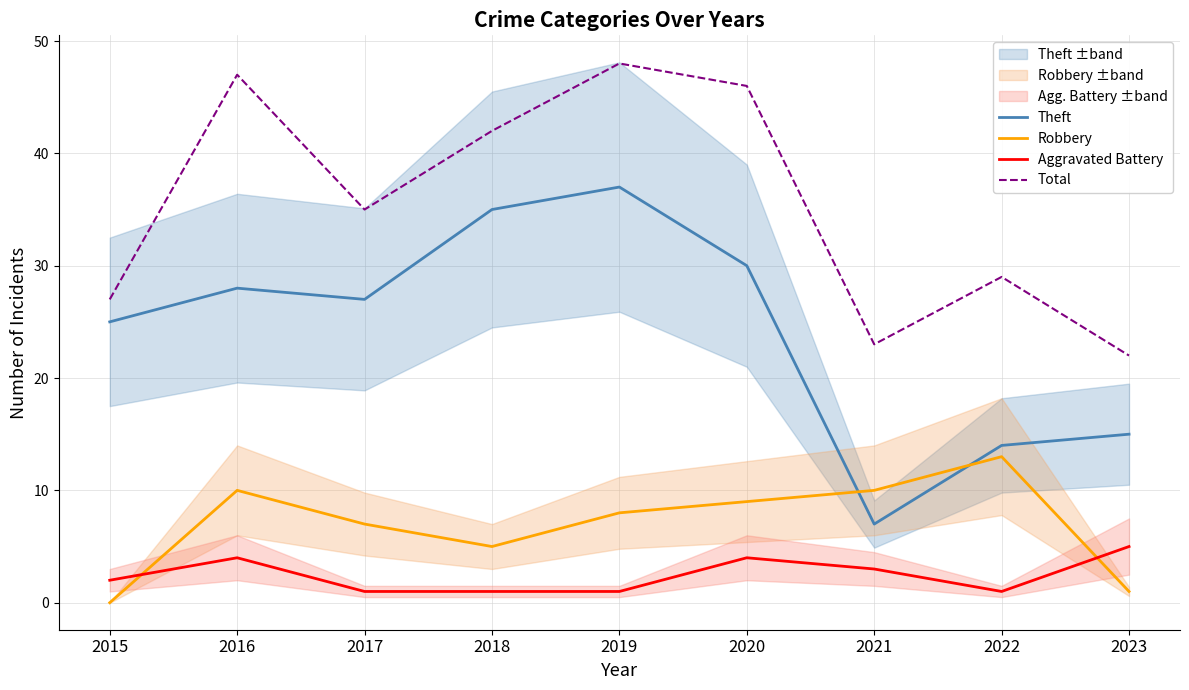

What is the difference between the Theft values at 2015 and 2020?

5